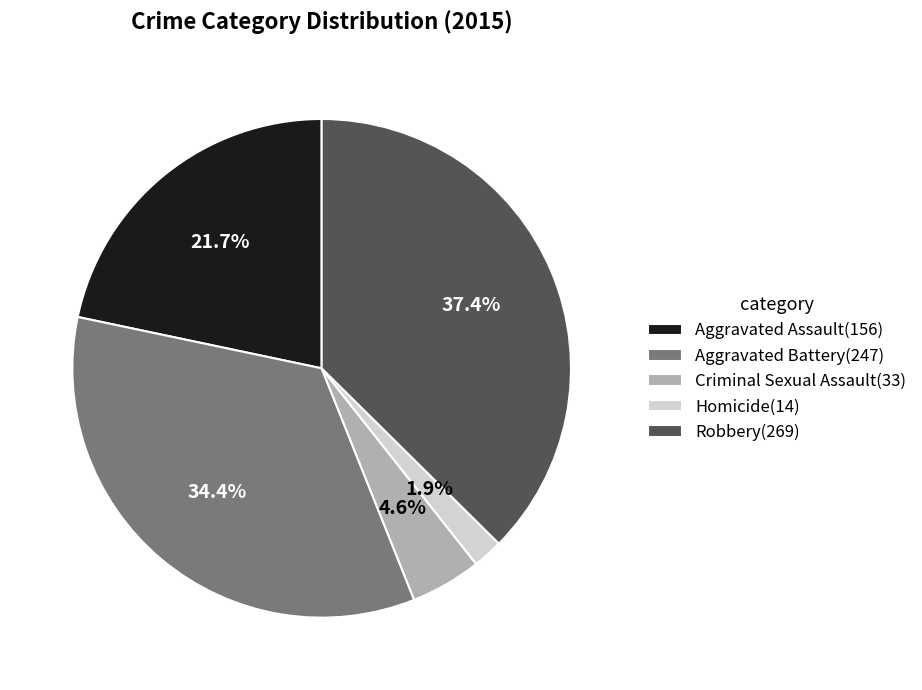

Is Robbery(269) the majority of the pie?

No